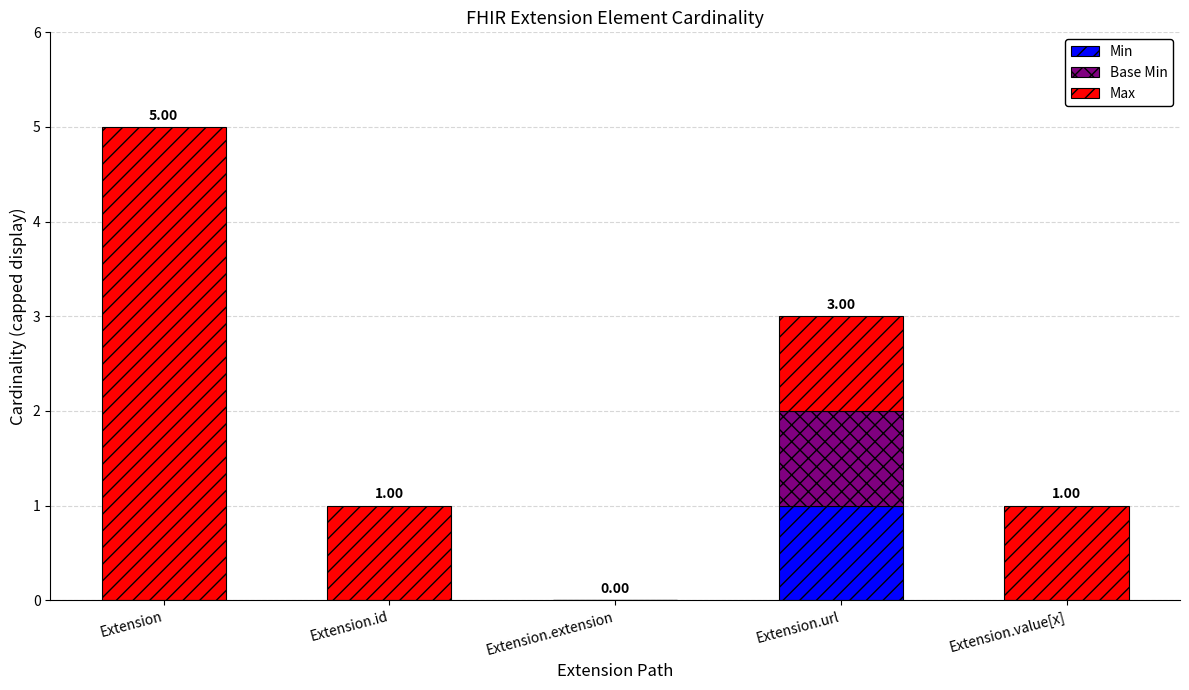

At which category is the sum across all series the highest?

Extension